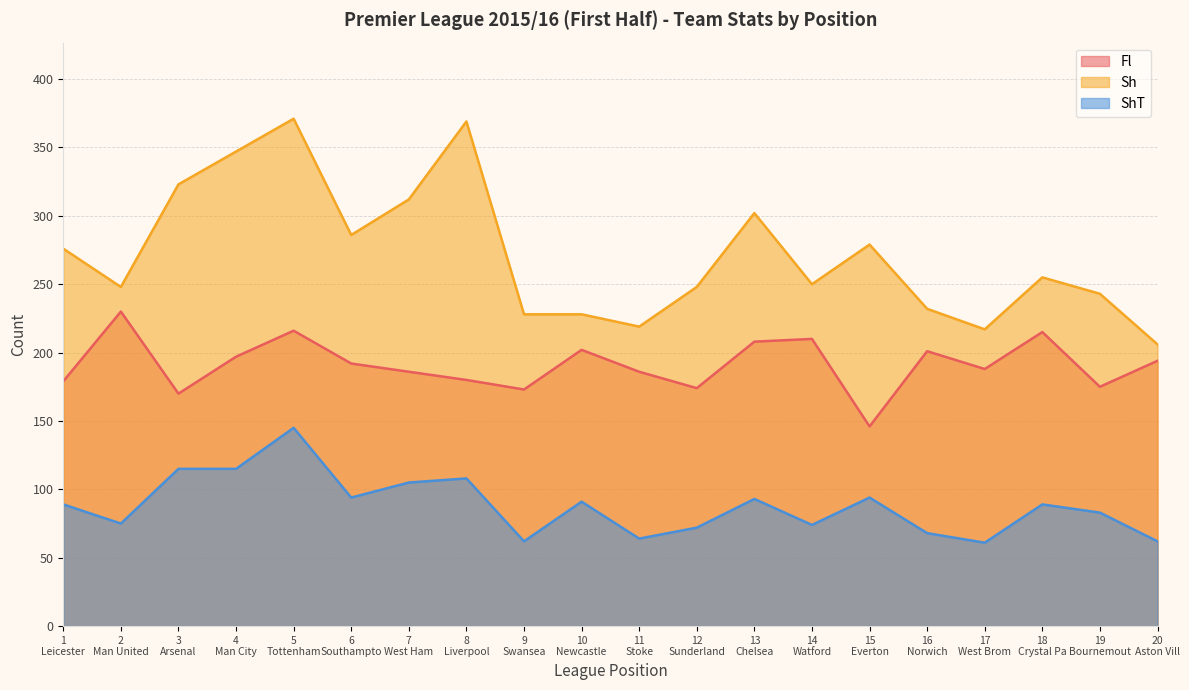

List the series in order of their overall mean, highest first.

Sh, Fl, ShT